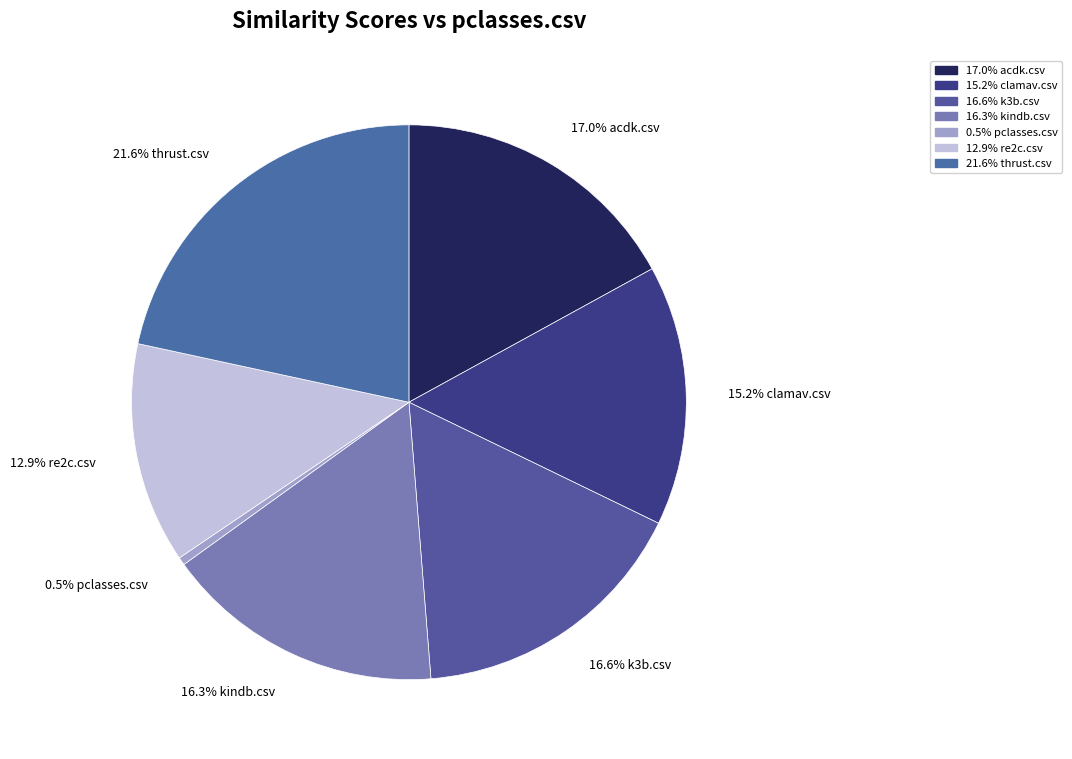

Count the number of slices in the pie.

7